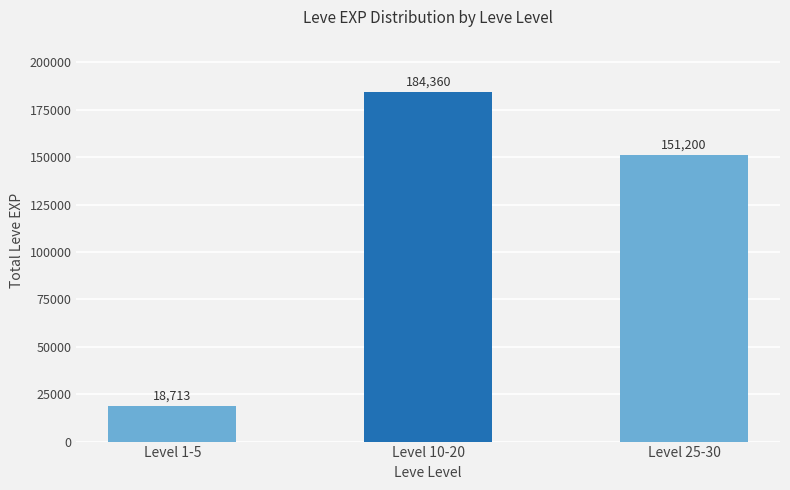

List the labels in order of value, largest first.

Level 10-20, Level 25-30, Level 1-5